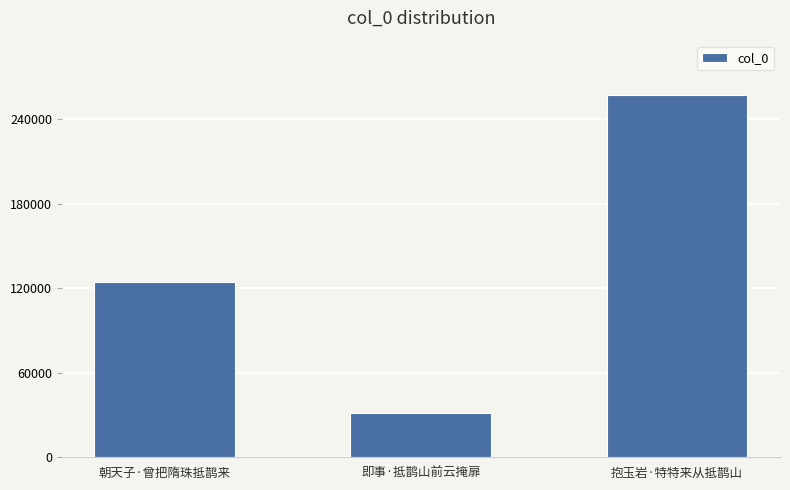

True or false: the data shows 31769 at 即事·抵鹊山前云掩扉.

True